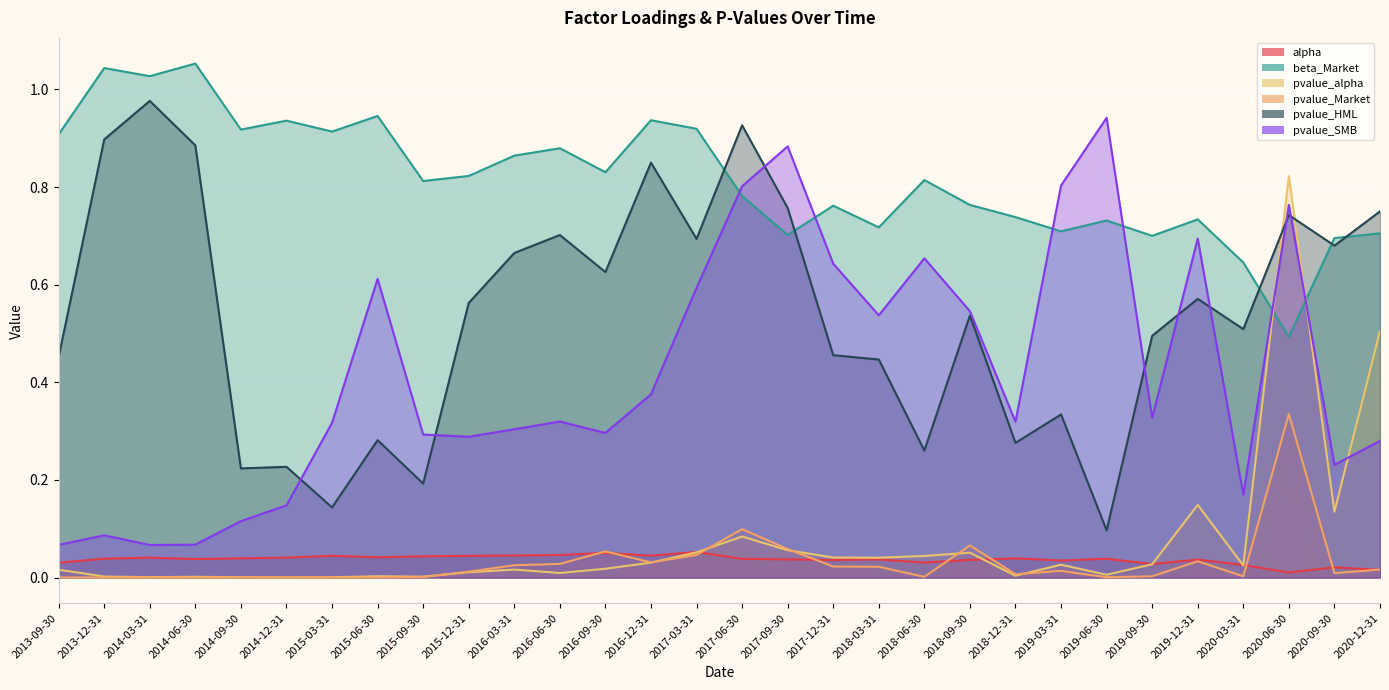

Is the value of pvalue_SMB at 2020-06-30 greater than the value of pvalue_alpha at 2020-03-31?

Yes